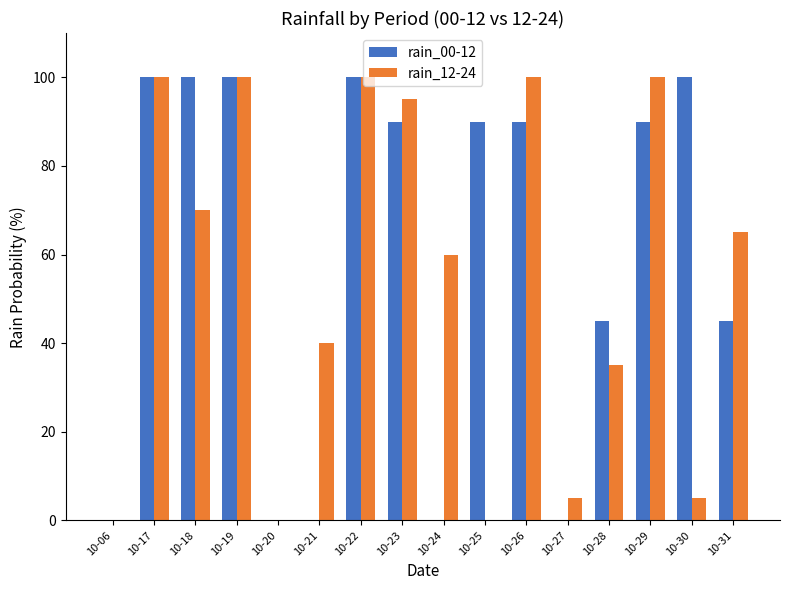

True or false: rain_00-12 has a value of 0 at 10-20.

True